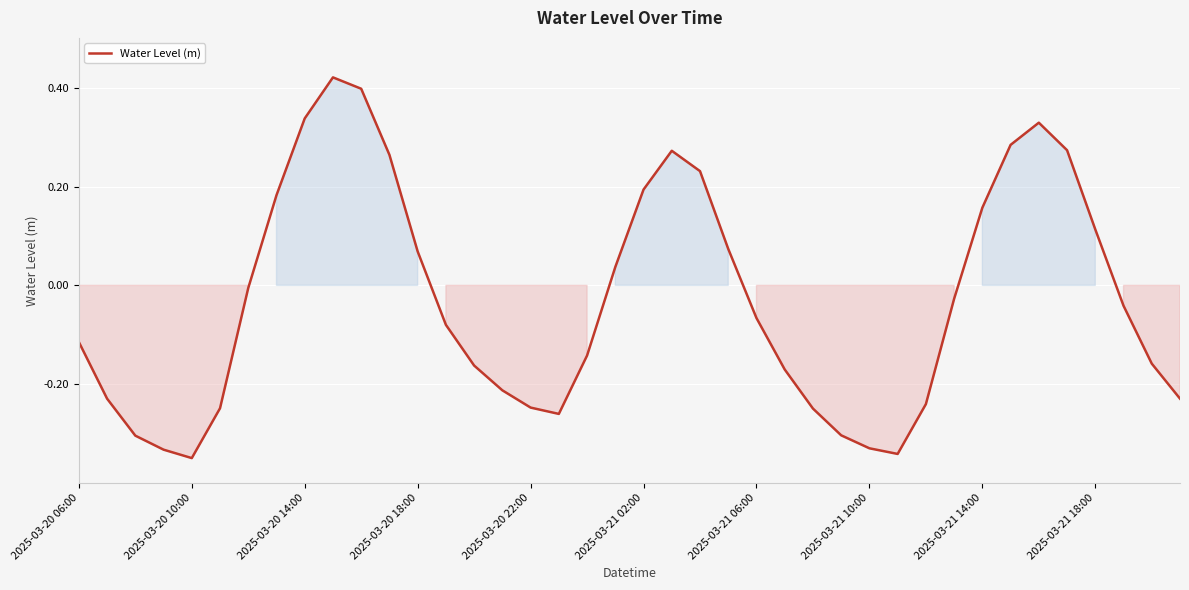

What is the difference between the maximum and minimum values?

0.8